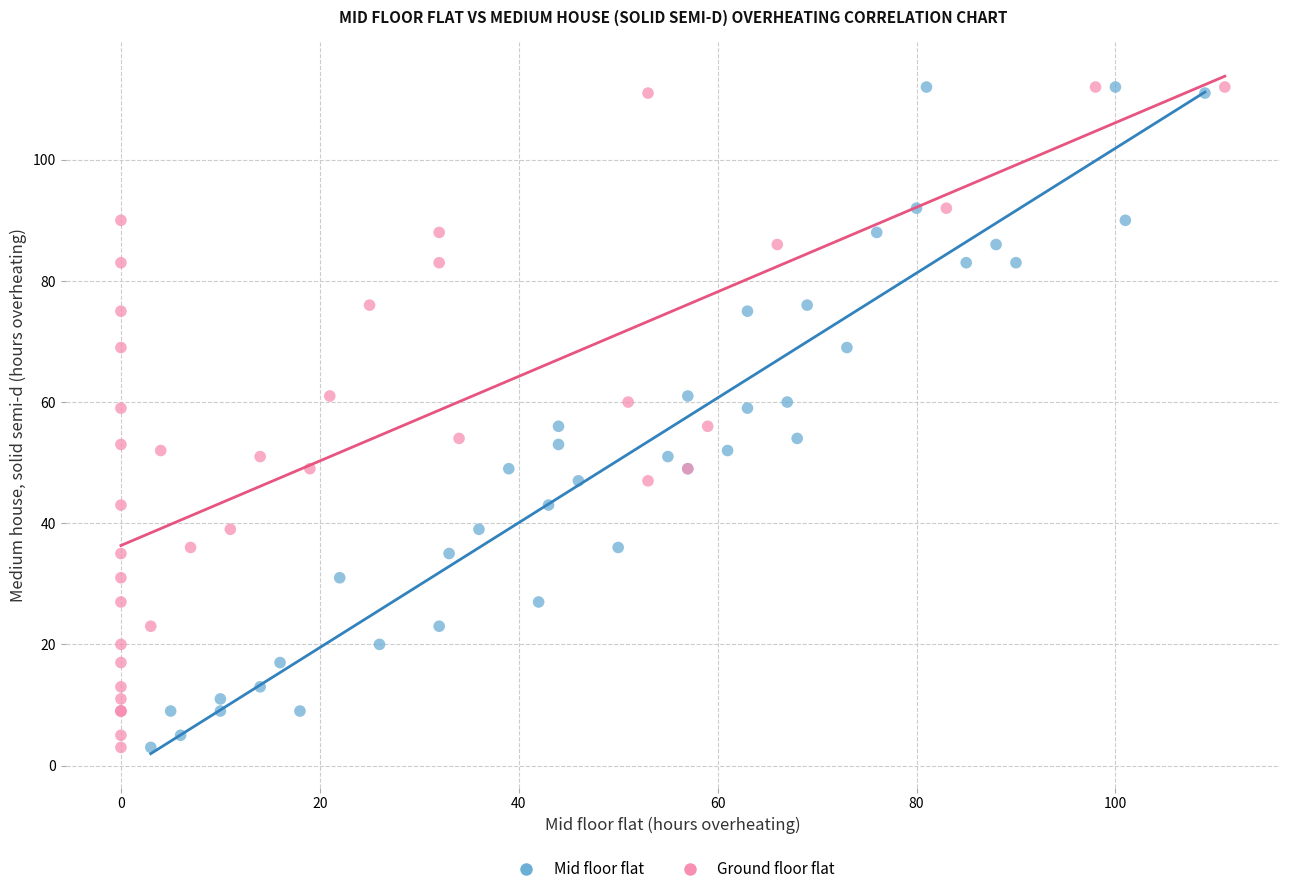

What are all the series names shown in the legend?

Mid floor flat, Ground floor flat